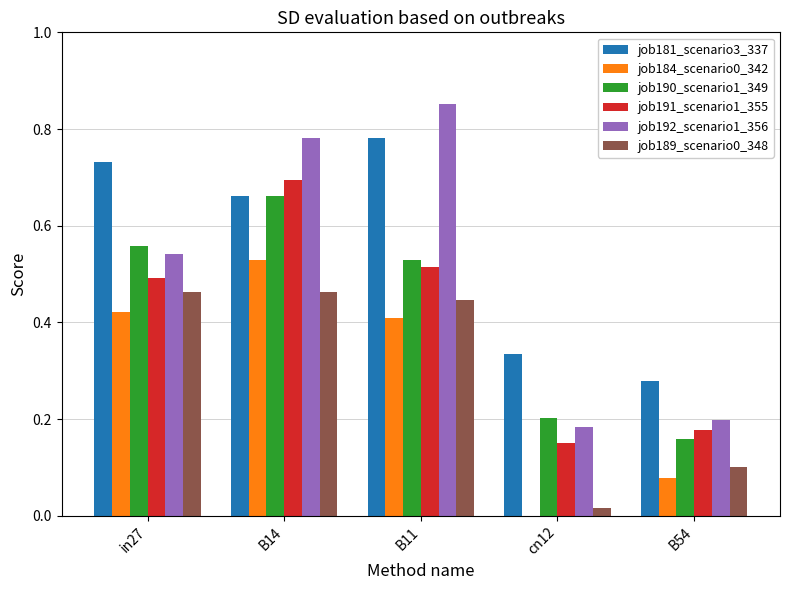

Which series has the largest total across all categories?

job181_scenario3_337